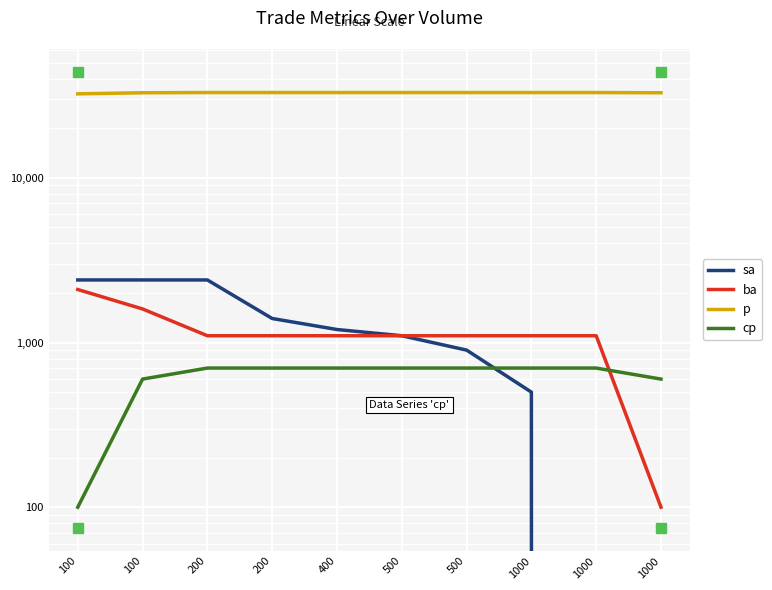

What is the sum of all ba values?

11500